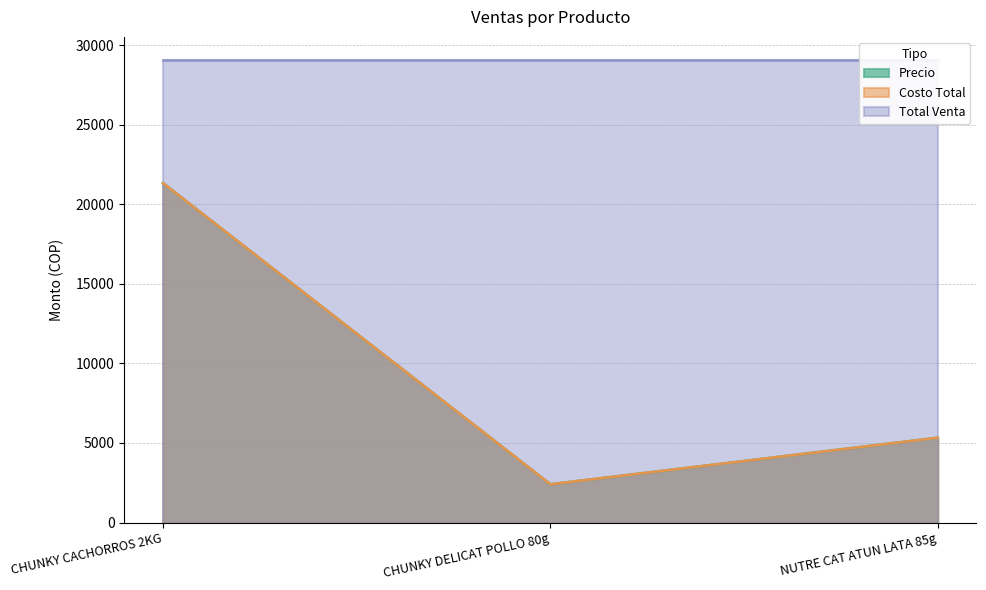

Read the Costo Total value at CHUNKY DELICAT POLLO 80g.

2403.6